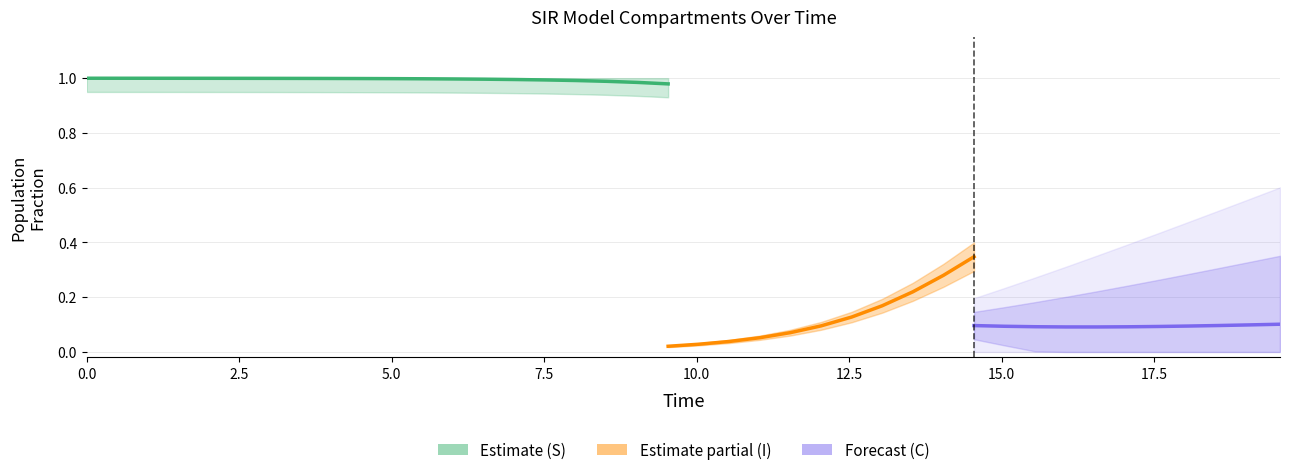

At which category does C reach its first local valley?

33